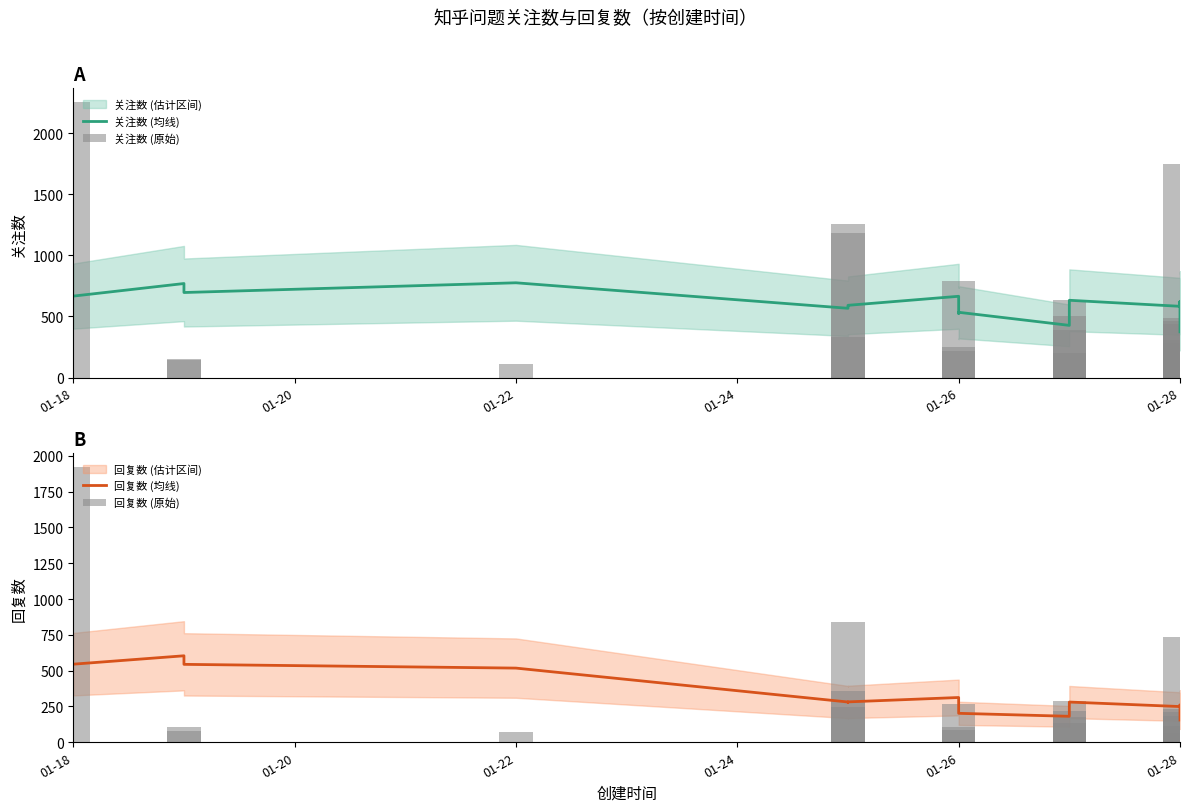

How many bars are there in total?

80